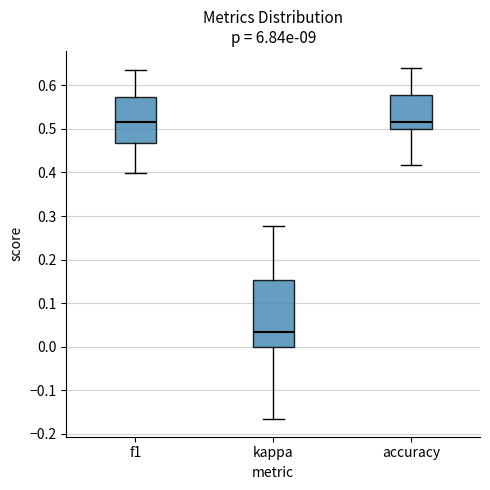

Comparing the boxes themselves (not the whiskers), which one is the tallest?

kappa